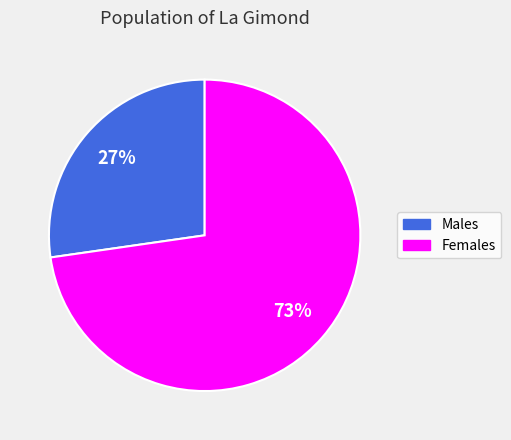

Is there any slice that represents more than half of the pie?

Yes